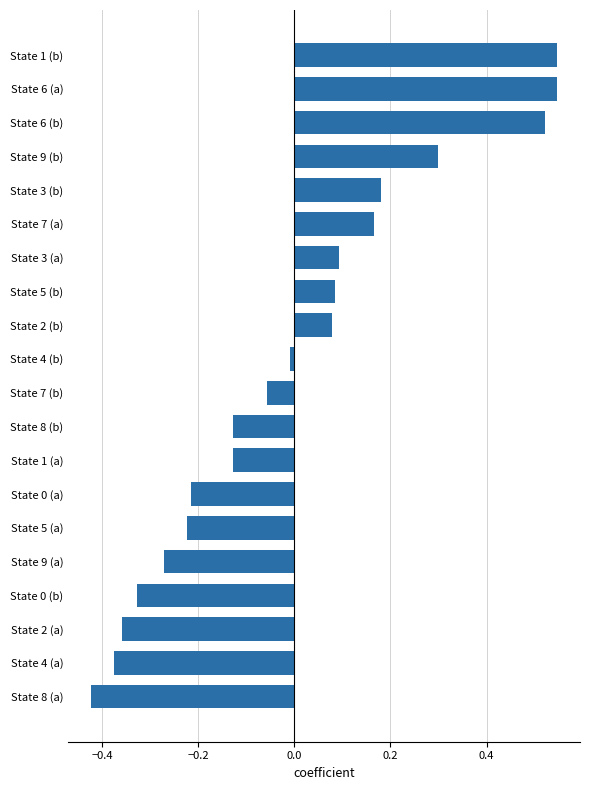

How many distinct data groups are displayed?

1